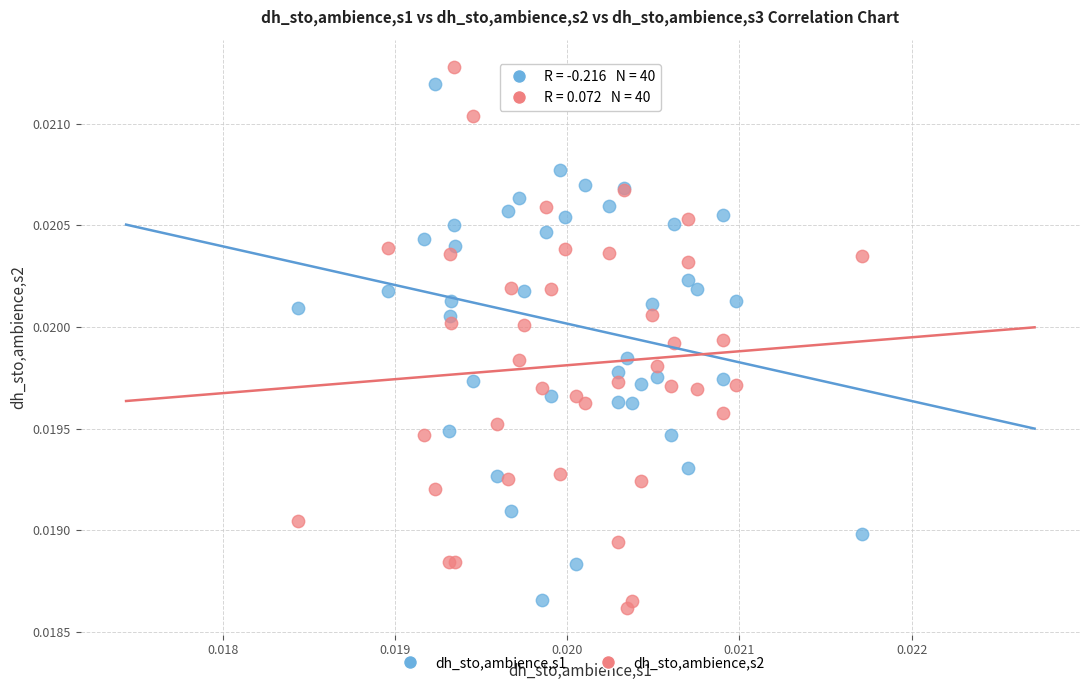

Which series reaches the minimum Y coordinate?

dh_sto,ambience,s2